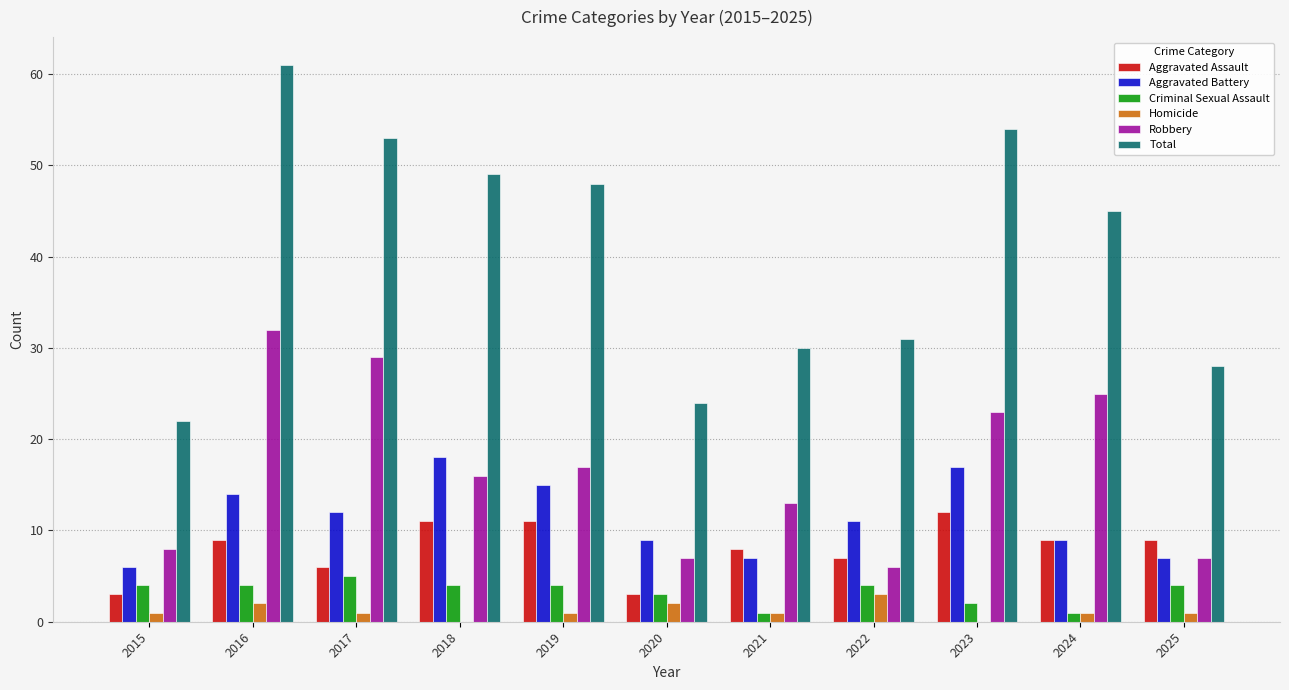

Is it true that Homicide equals 5 at 2022?

False